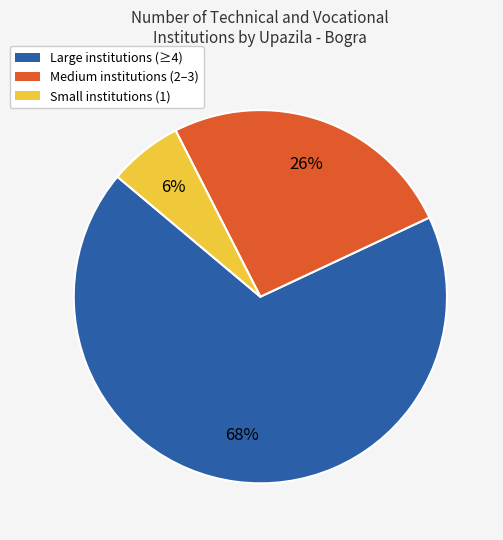

To the nearest percent, what is the difference between the largest and smallest slice percentages?

62%